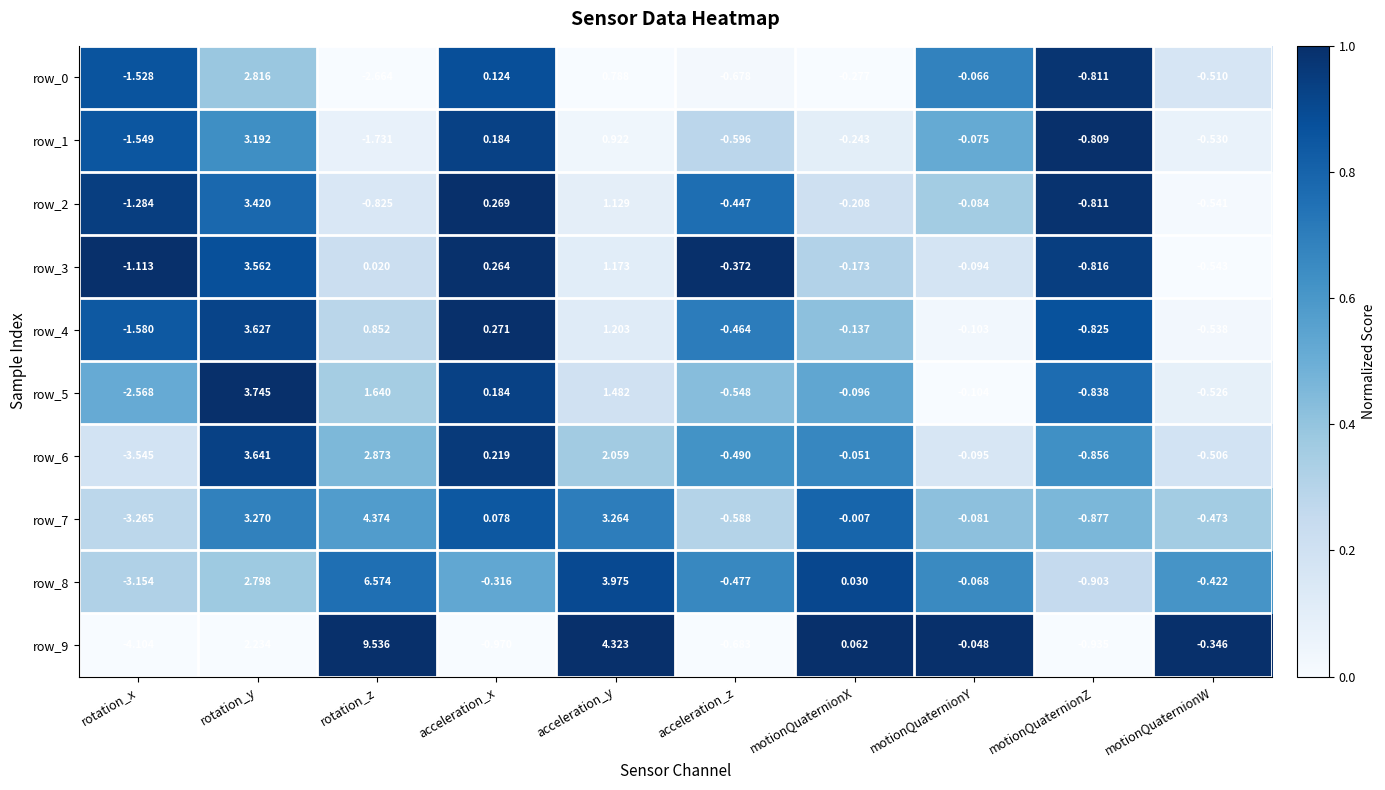

At which label is row_0 closest to 0?

motionQuaternionY